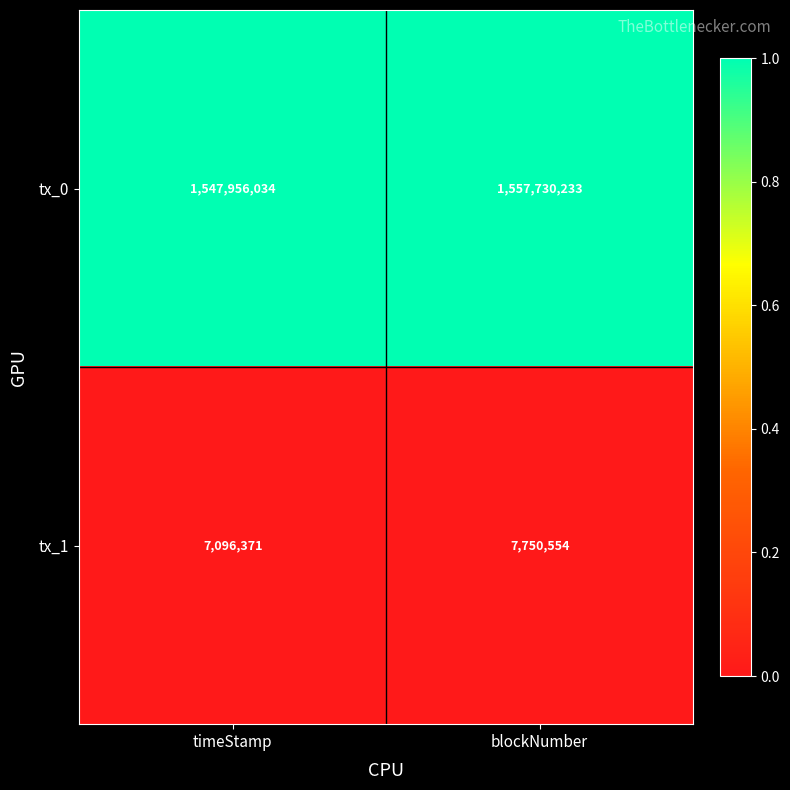

Between timeStamp and blockNumber, which series saw the biggest shift?

tx_0